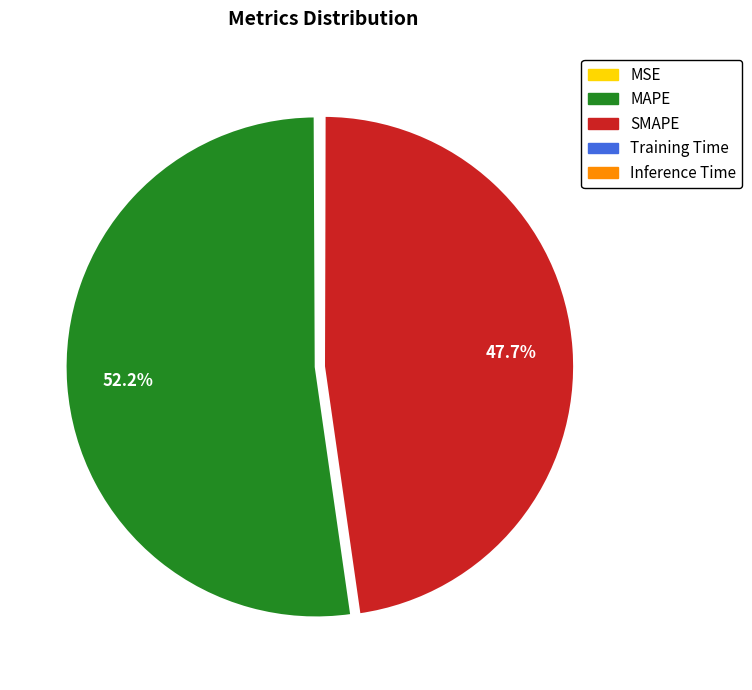

What is the ratio of the value at SMAPE to the value at MAPE?

0.9